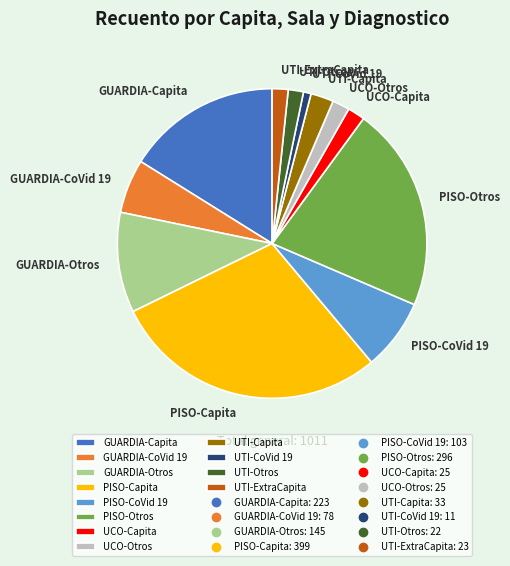

Does any single category account for the majority?

No